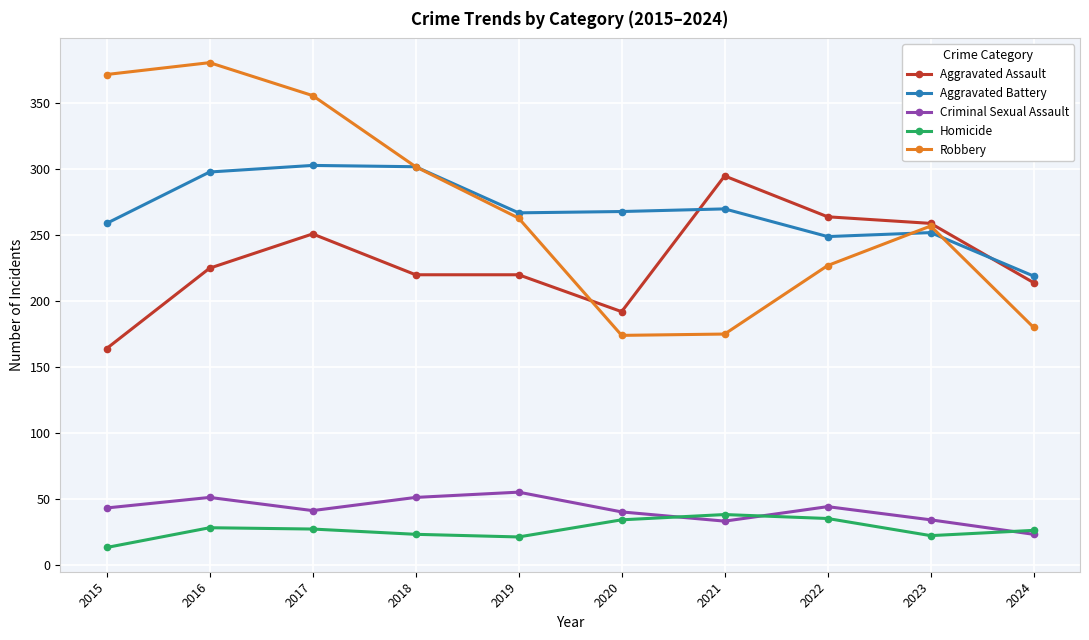

What is the difference between the highest and lowest values at 2024?

196